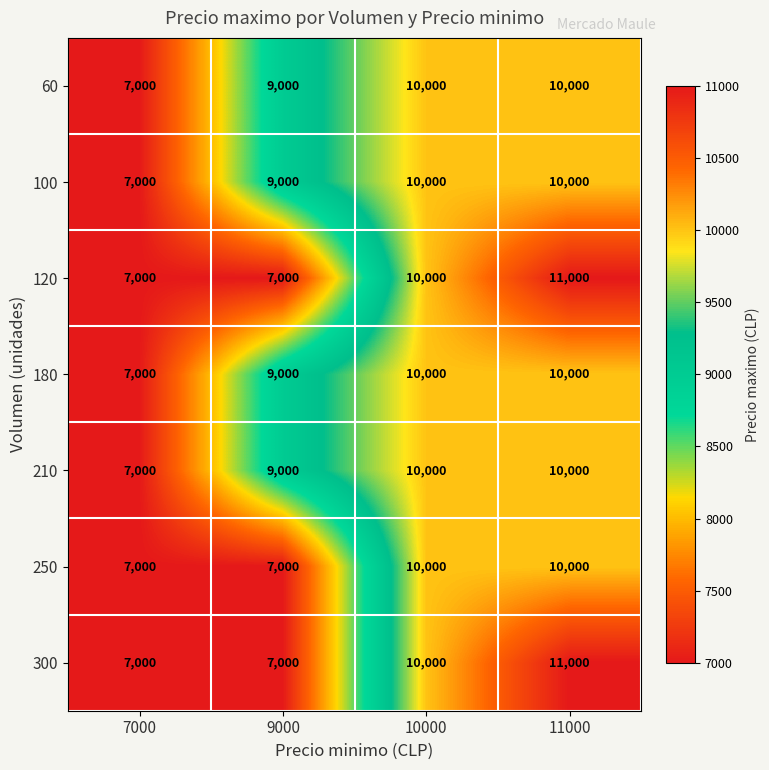

Where is 100 nearest to the value 8500?

9000